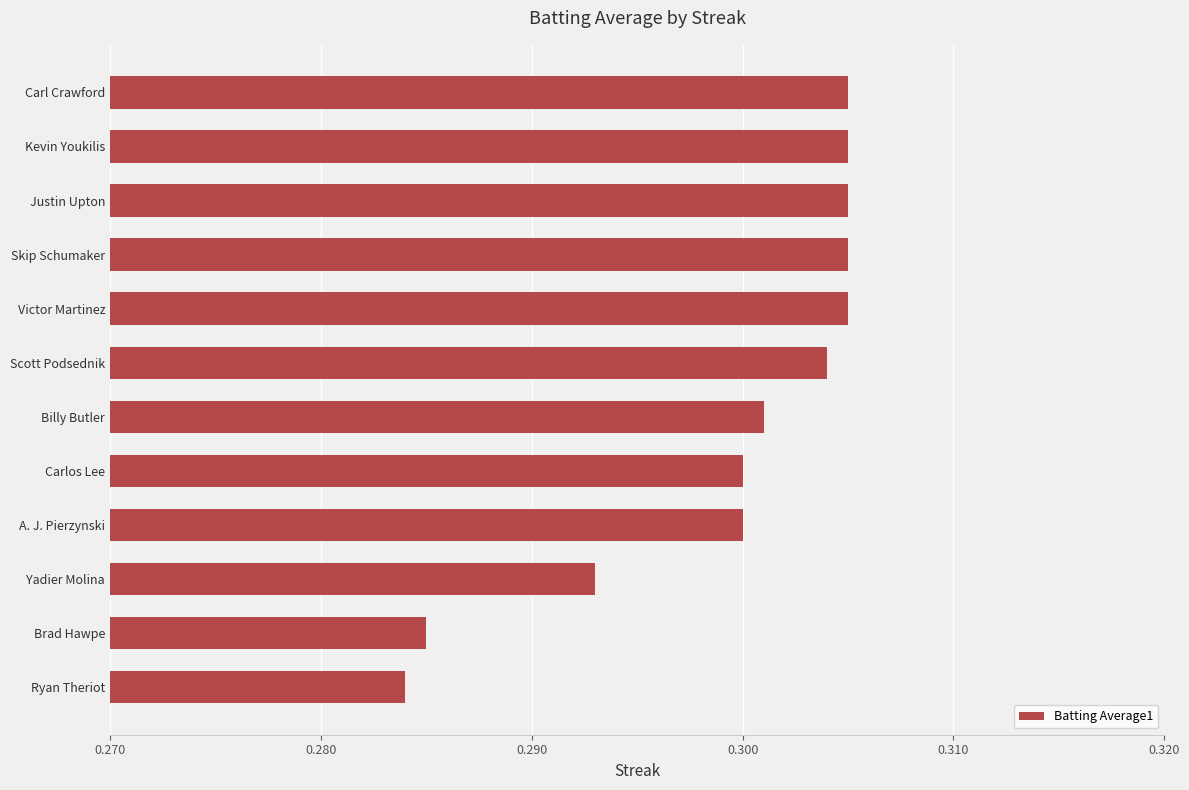

How many values are between 0 and 1?

12